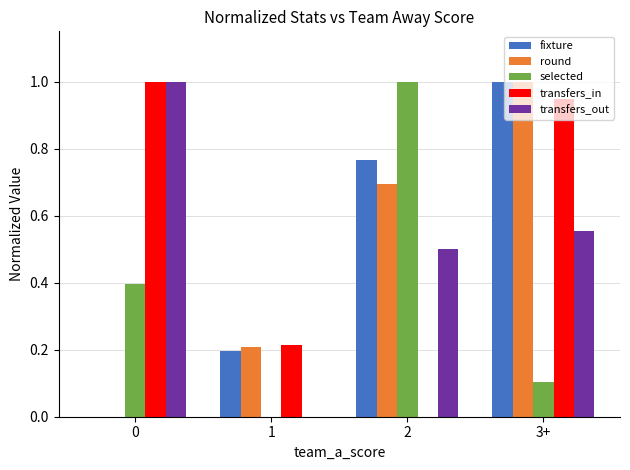

What is the total value across all series at 0?

2.4